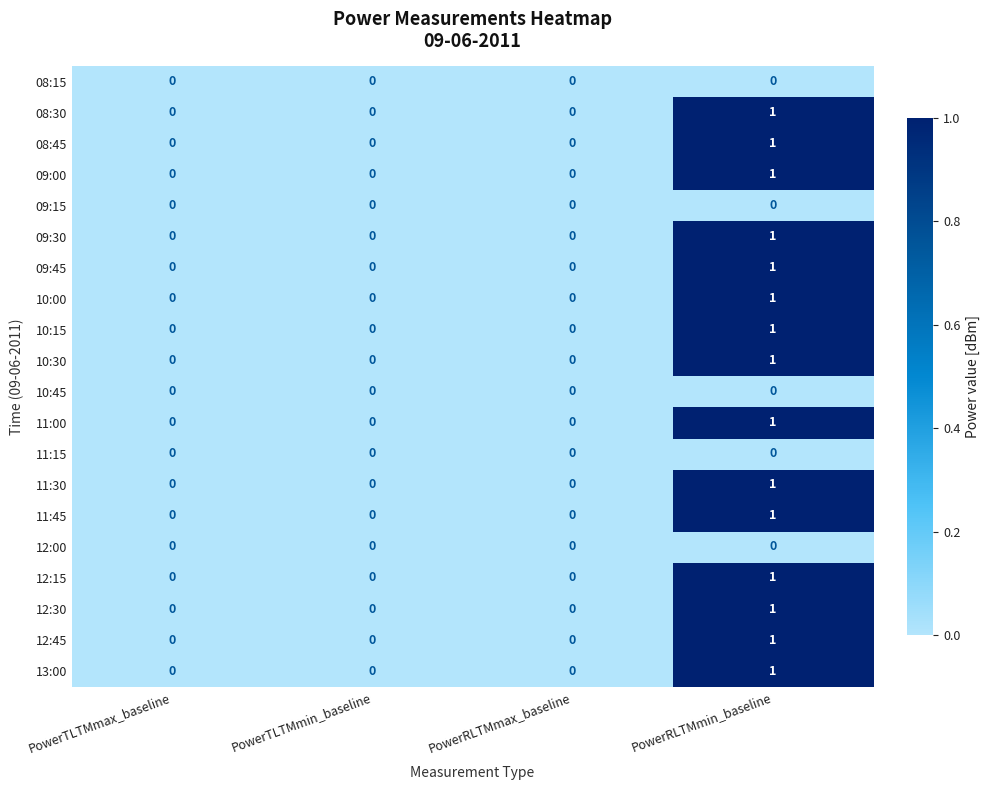

The 08:45 series shows 0 at PowerTLTMmax_baseline. True or false?

True